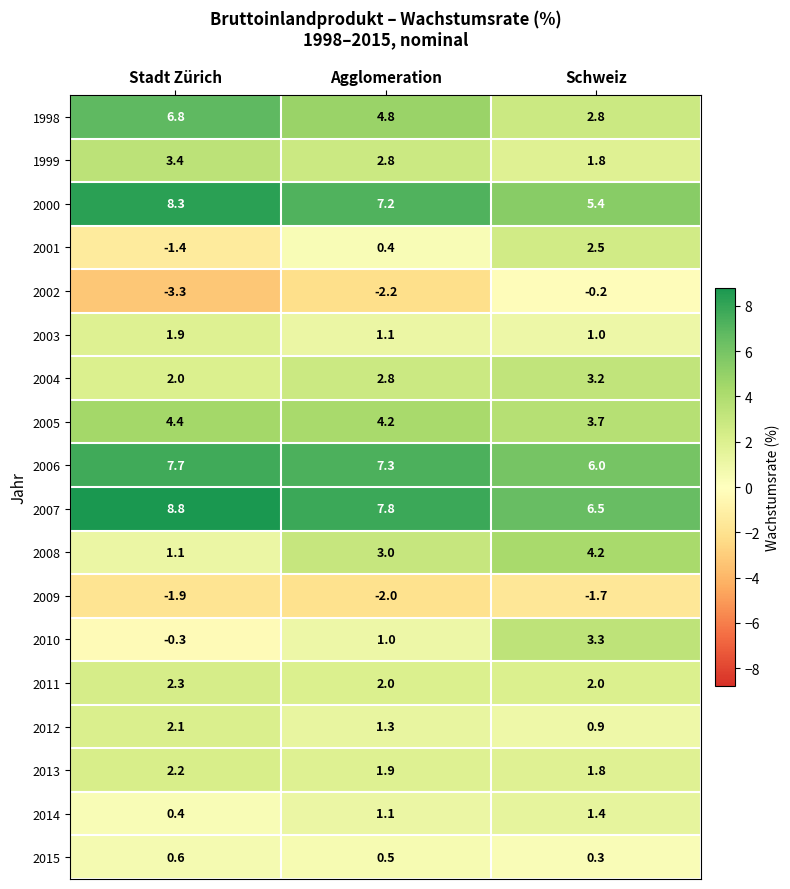

Rank the series by their maximum value, from highest to lowest.

2007, 2000, 2006, 1998, 2005, 2008, 1999, 2010, 2004, 2001, 2011, 2013, 2012, 2003, 2014, 2015, 2002, 2009